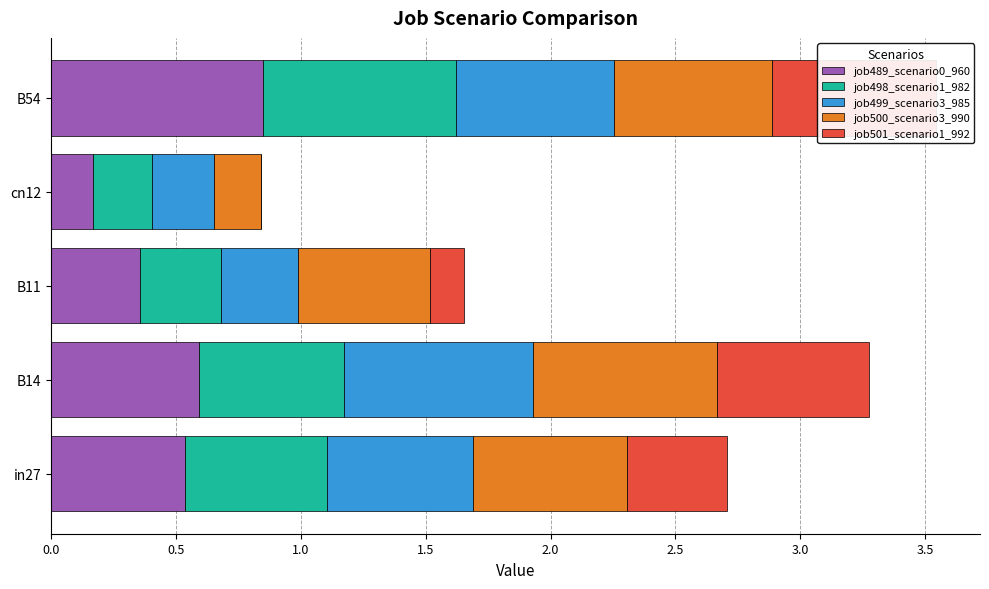

The value of job489_scenario0_960 at cn12 is 0.0. True or false?

False